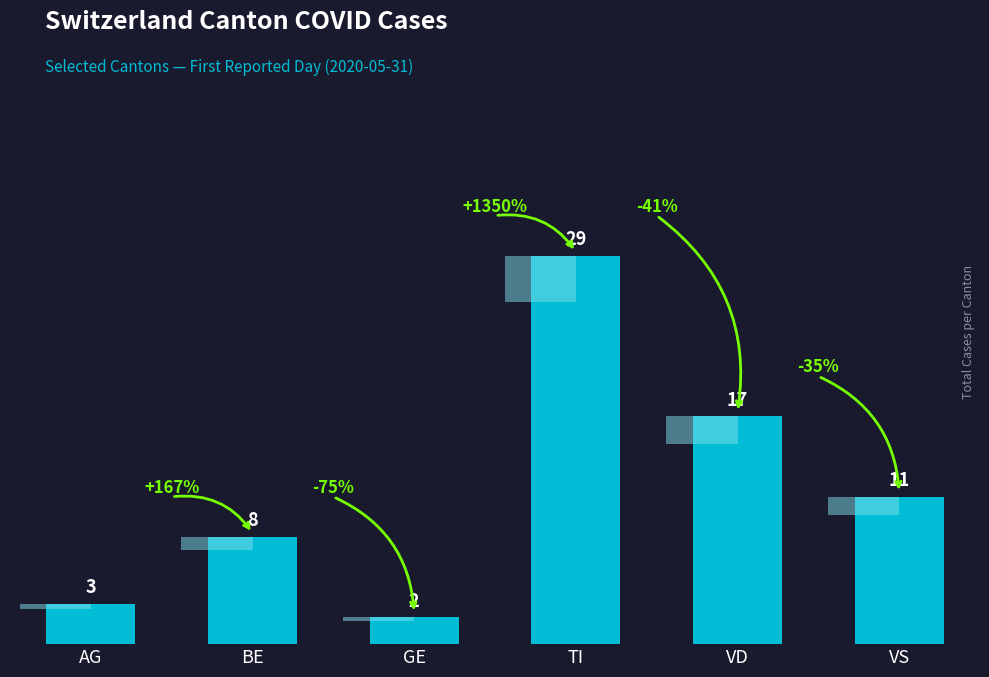

Reading left to right, what are all the values shown in this chart?

AG=3	BE=8	GE=2	TI=29	VD=17	VS=11